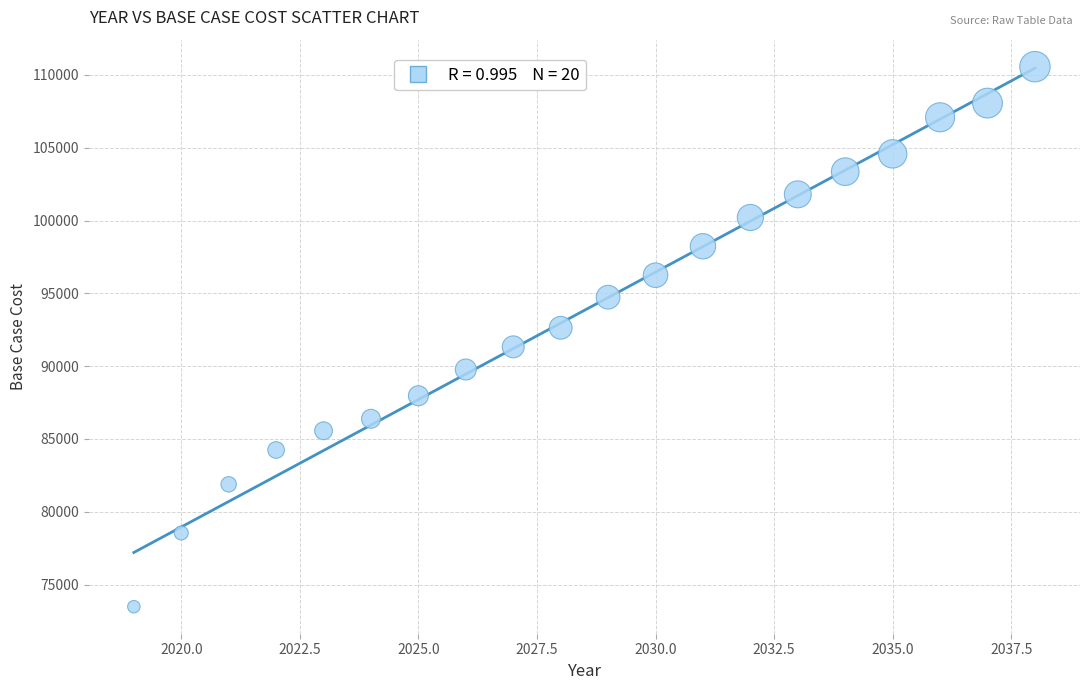

What is the range of X values (max minus min)?

19.0